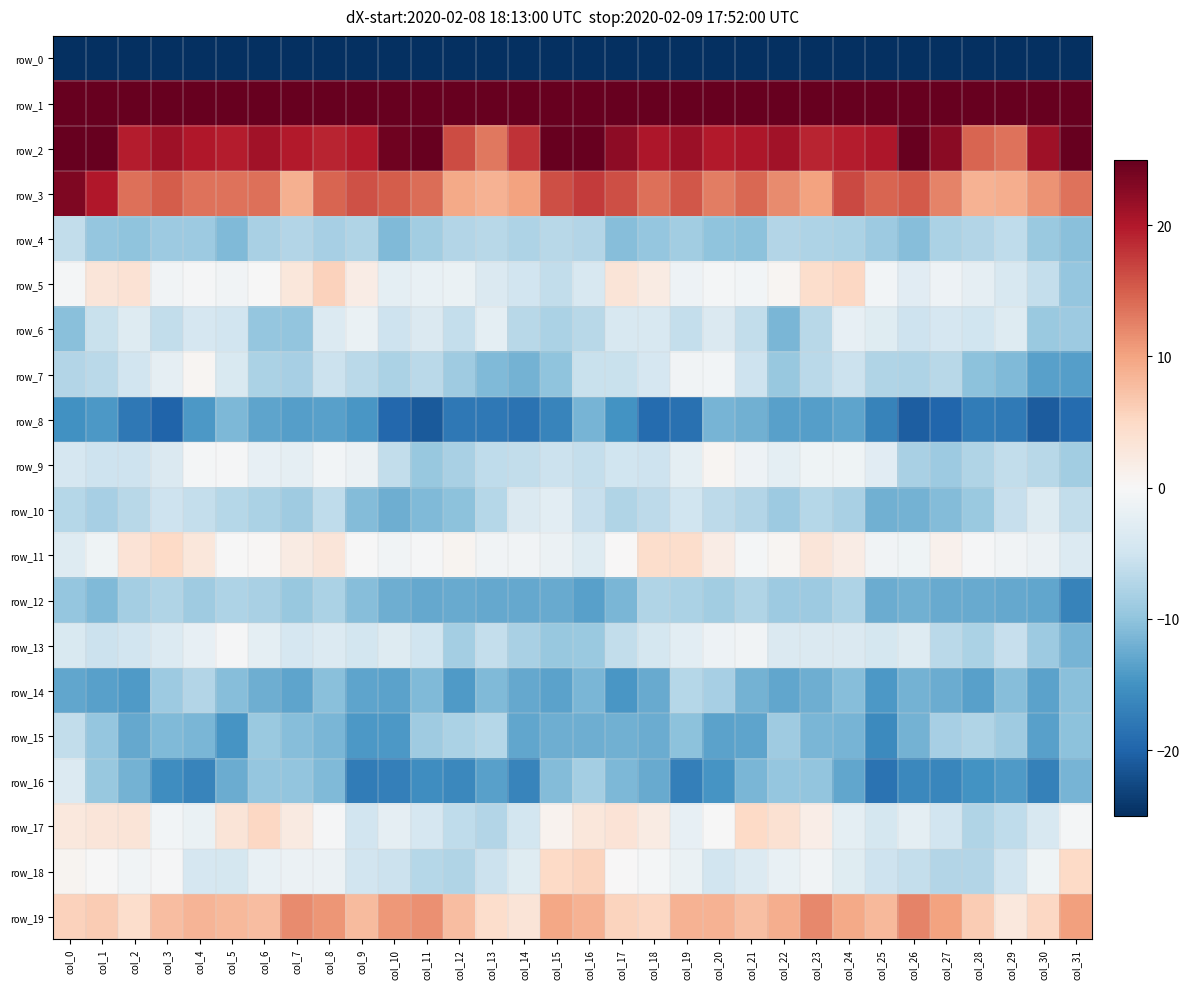

What is the average value of the row_0 series?

-214.3